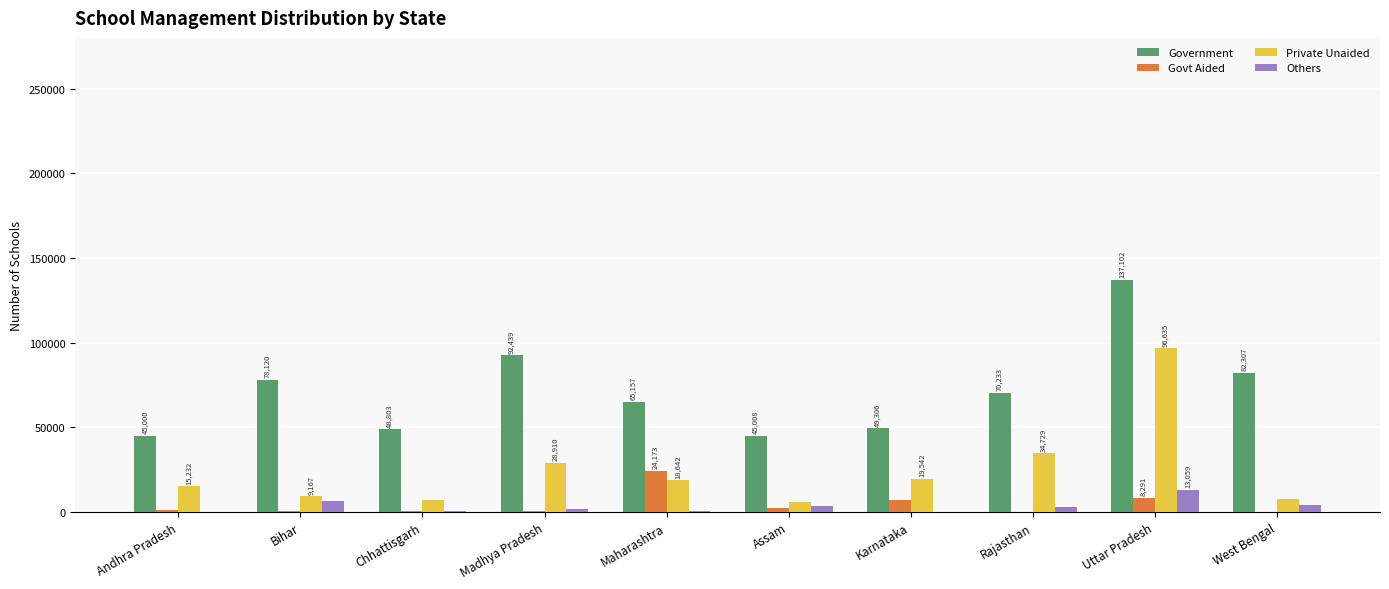

Read the Private Unaided value at Bihar.

9167